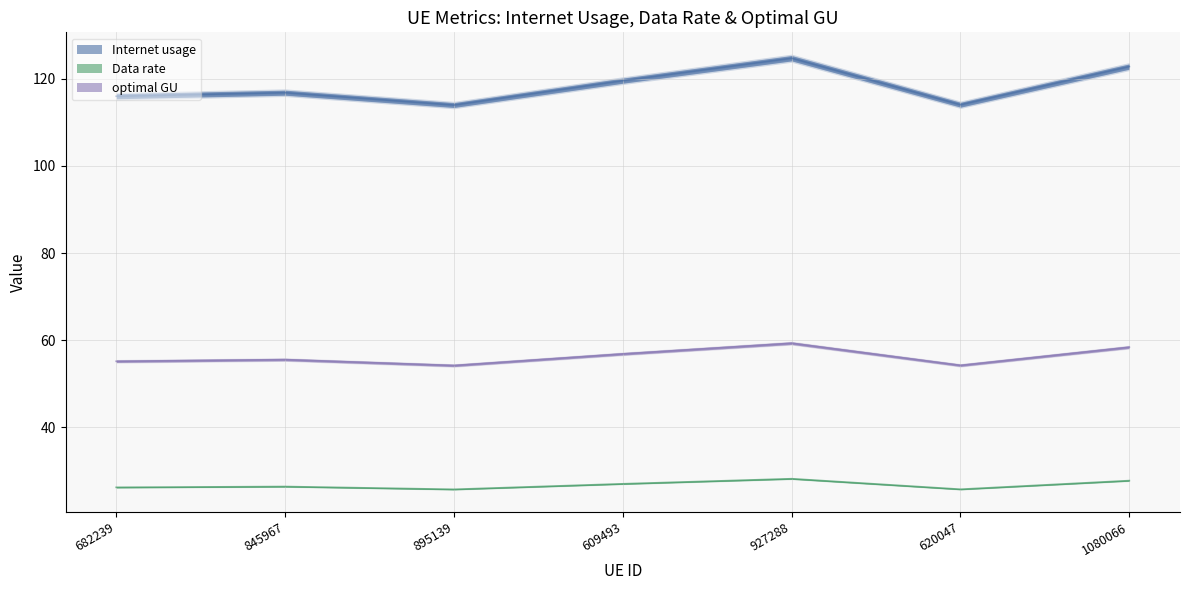

How many interior local valleys does the Internet usage series have?

2